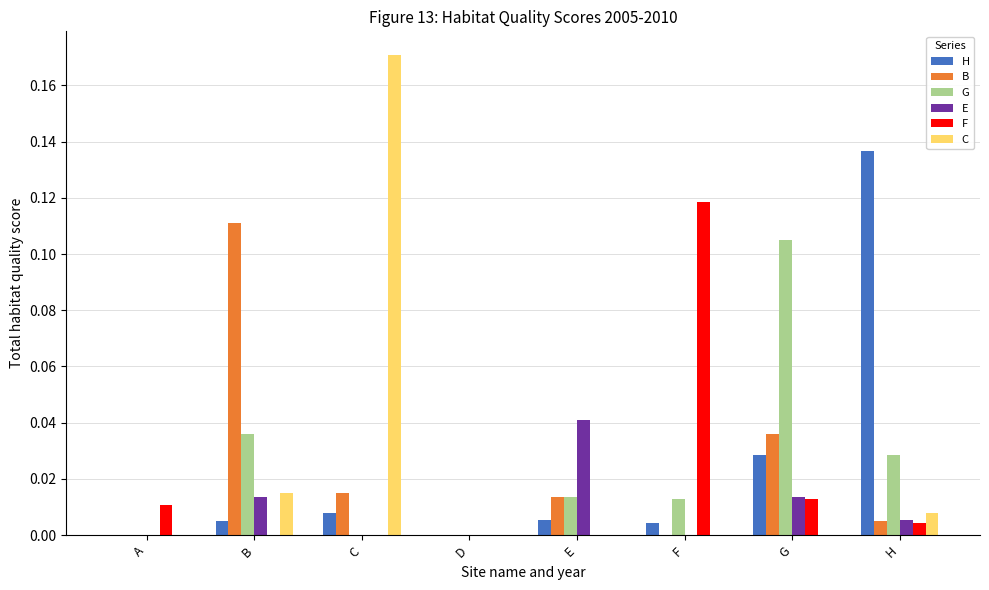

The C series shows 0.0 at A. True or false?

True